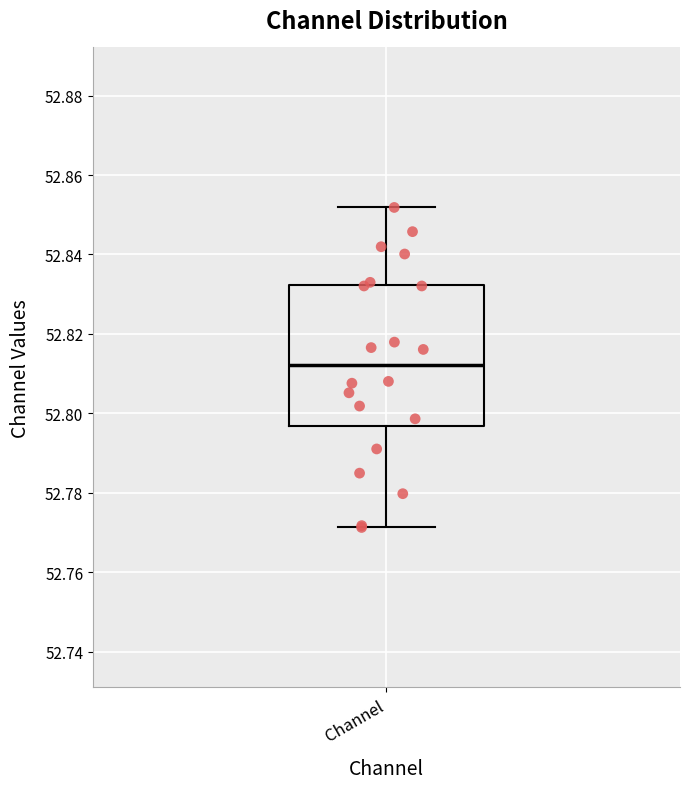

Where does the upper whisker of the box for Channel end on the y-axis? The values are not printed on the chart, so give them approximately, as read against the axis.

52.852